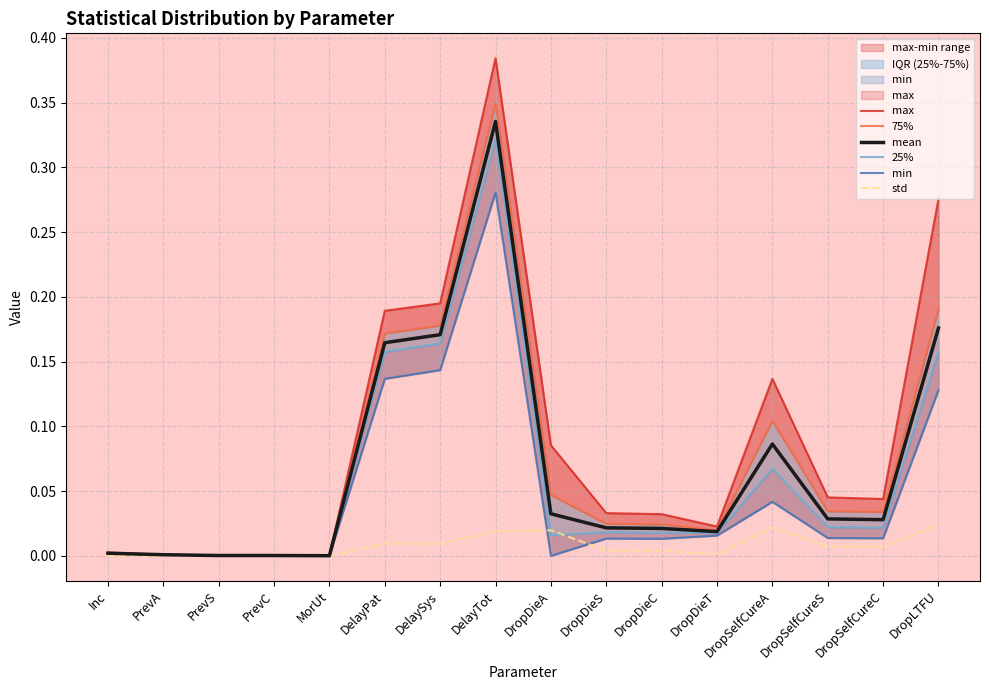

What is the difference between the second highest and second lowest values in the min series?

0.1